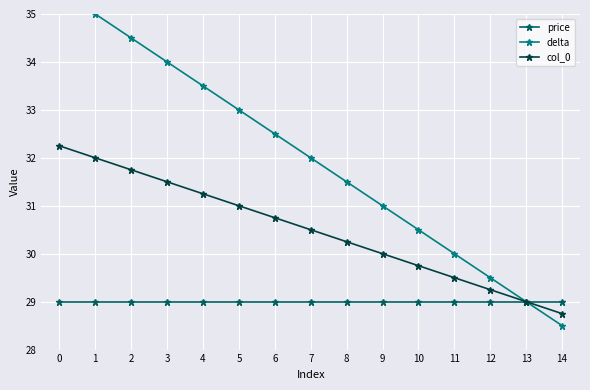

True or false: price and col_0 cross at least once.

False